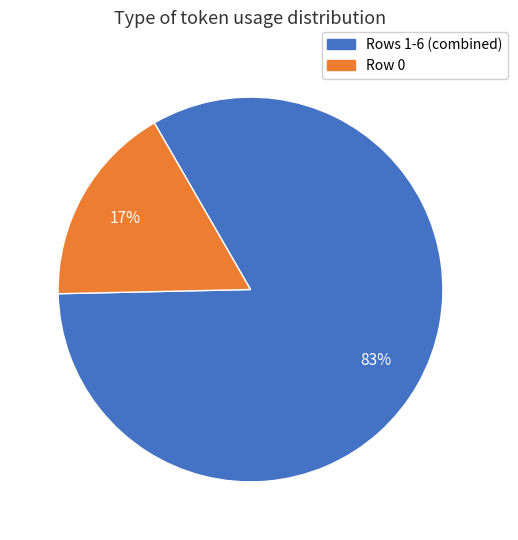

Does any single category account for the majority?

Yes